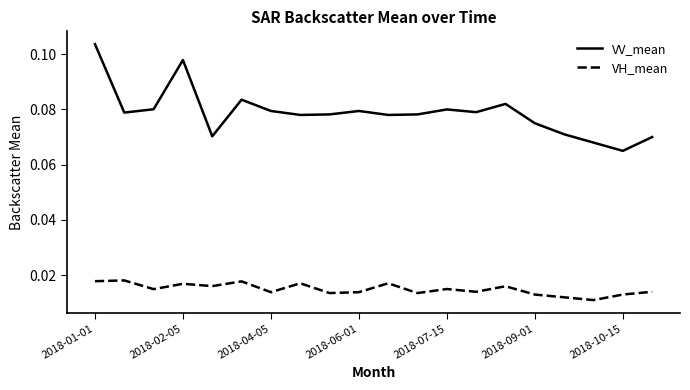

True or false: VH_mean and VV_mean cross at least once.

False